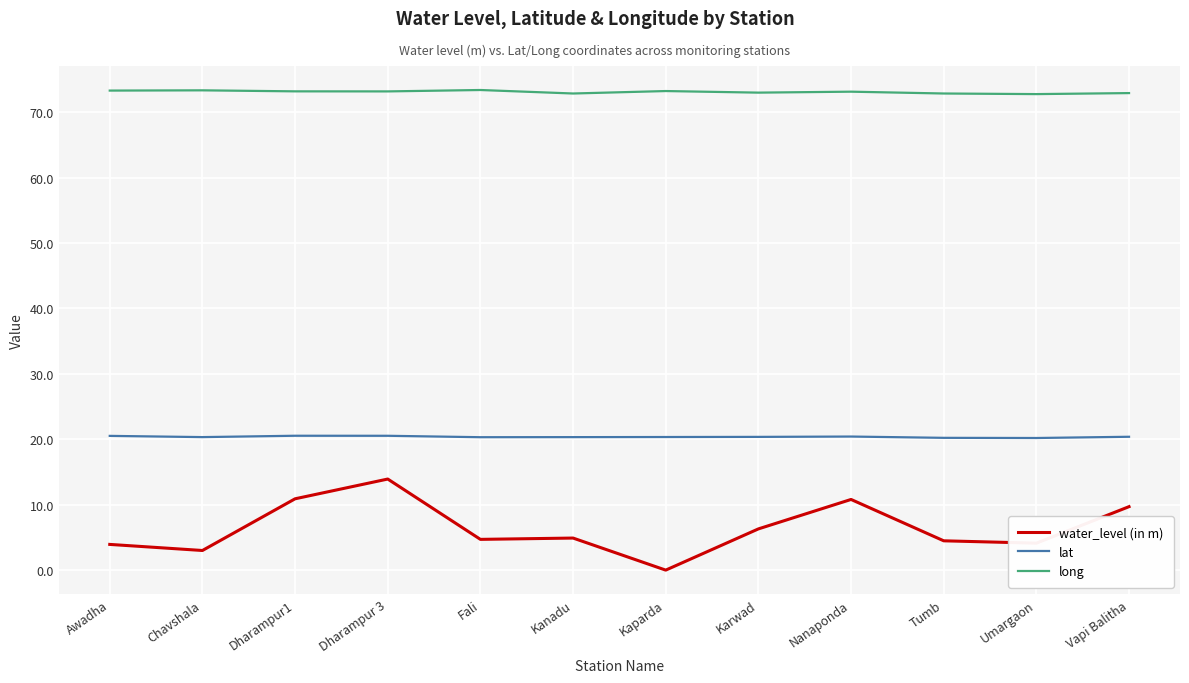

What position from the left is Kaparda?

7